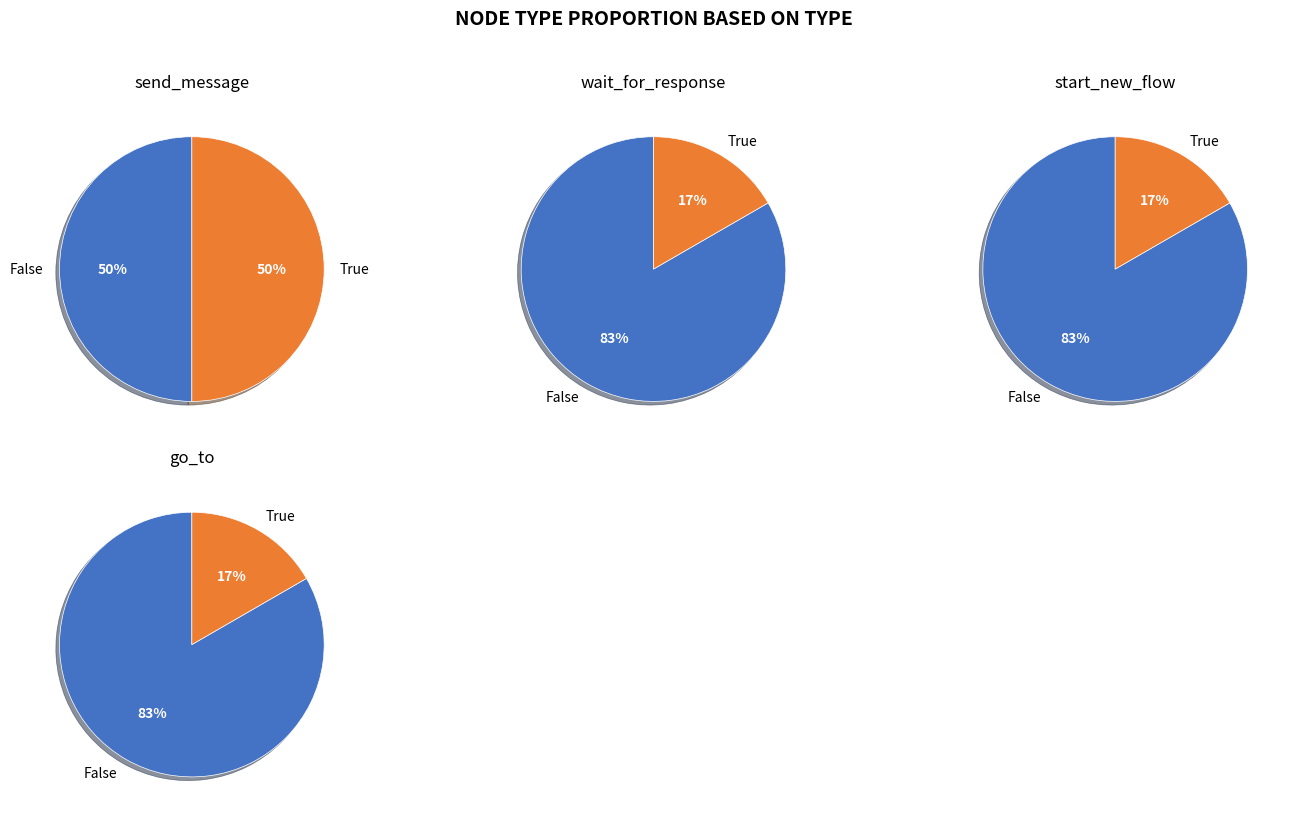

Does wait_for_response account for over 50% of the chart?

No